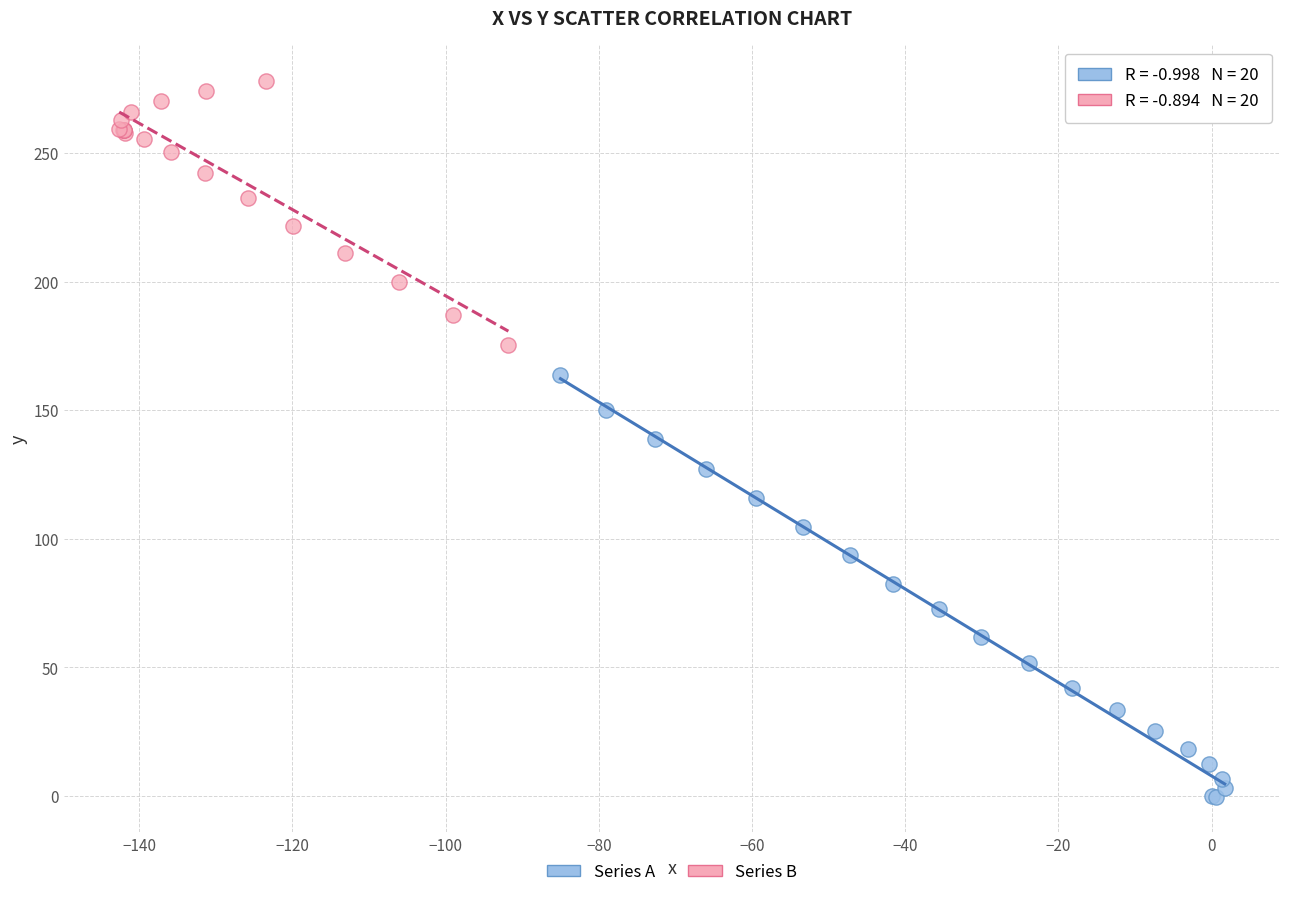

Which series contains the highest Y value?

Series B